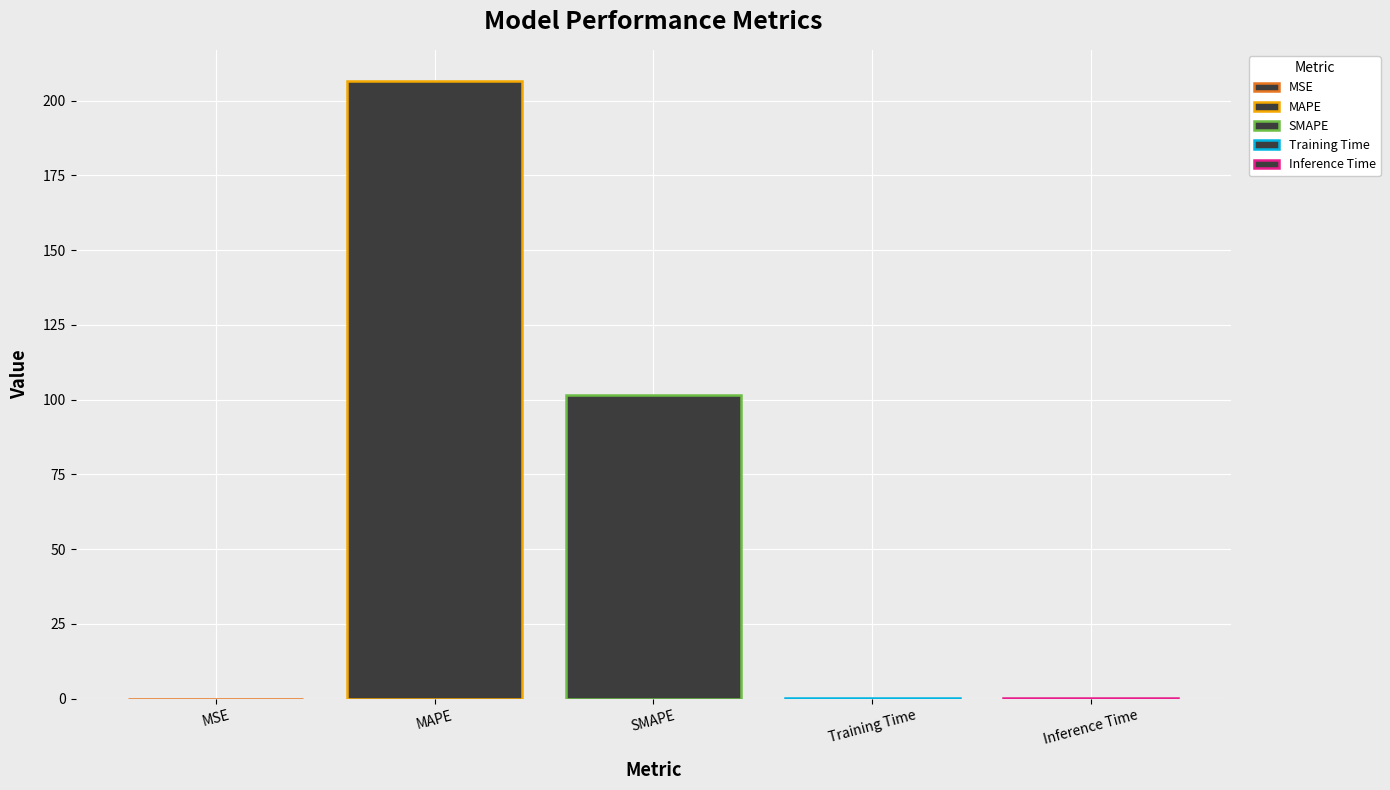

The chart shows a value of 0.1 at Training Time. True or false?

True